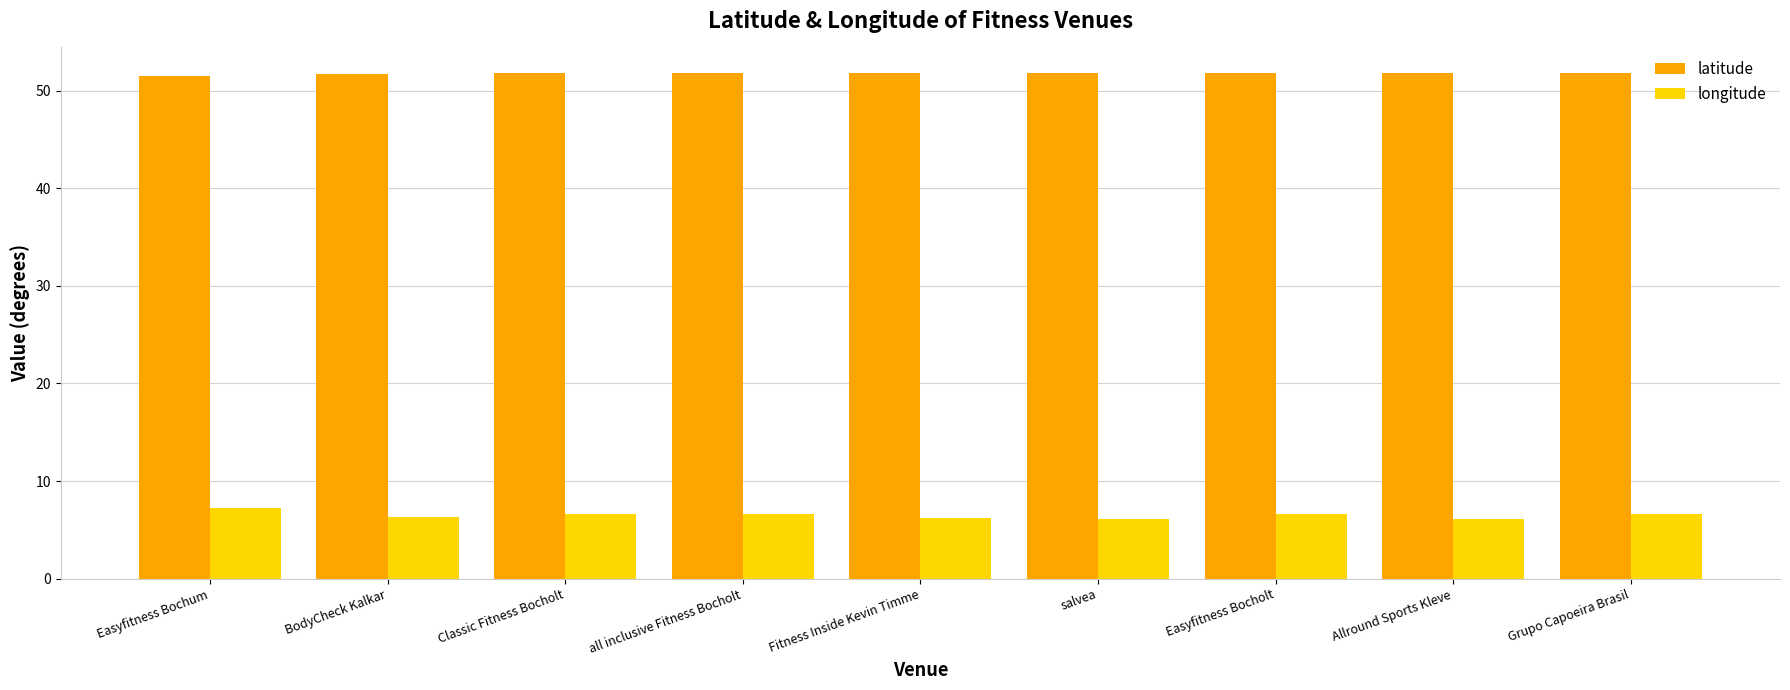

How many groups of bars are there?

9